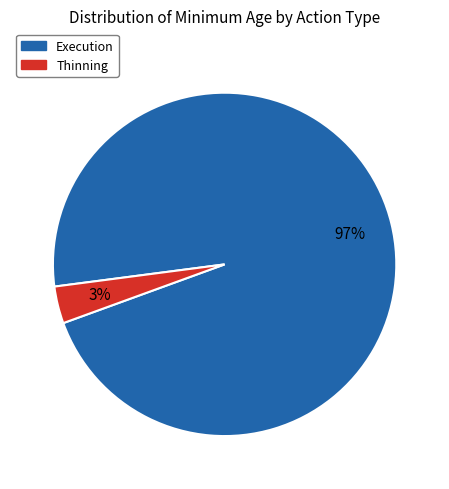

How many segments does this pie chart have?

2